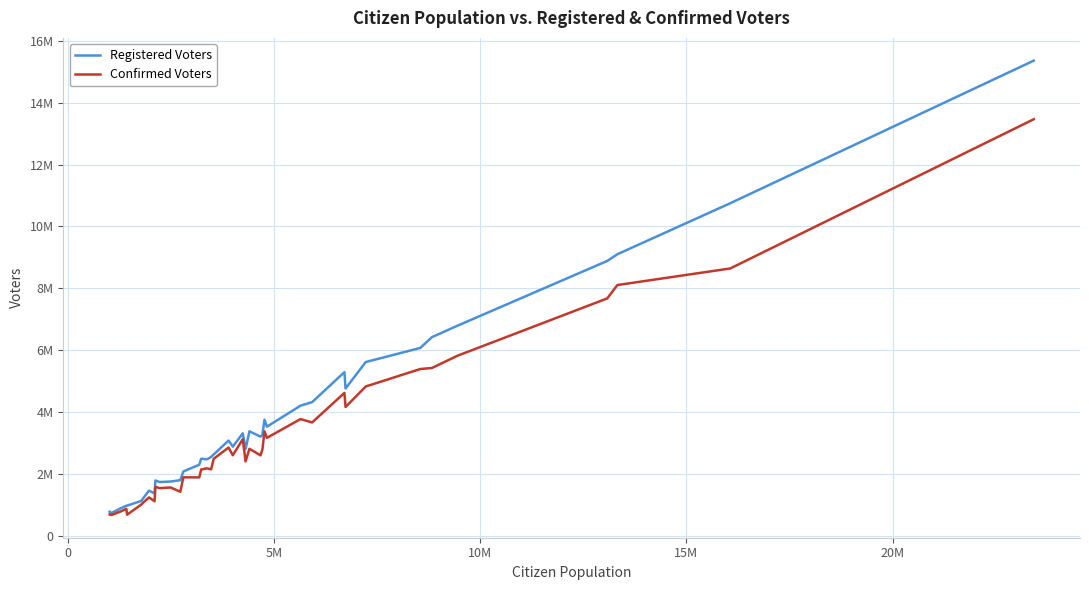

What is the lowest value of the Confirmed Voters series?

680000